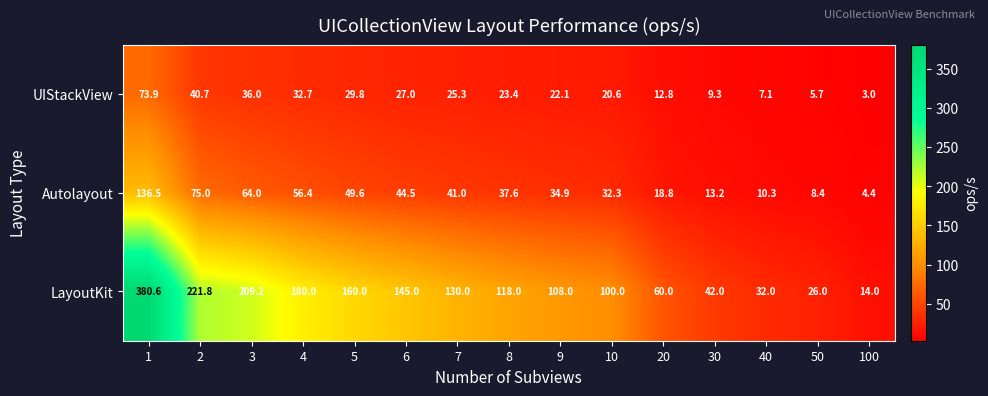

Is the value of LayoutKit at 1 greater than the value of Autolayout at 6?

Yes